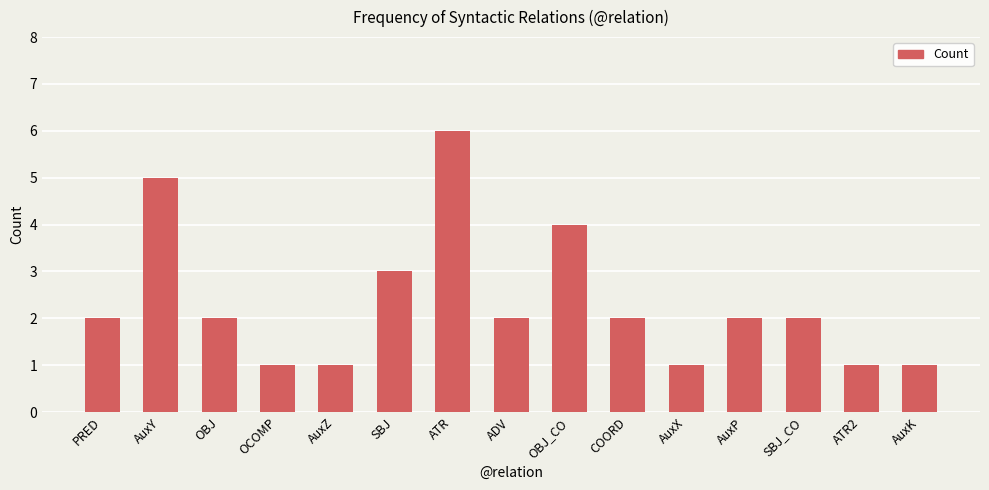

Which label corresponds to the largest value in the chart?

ATR